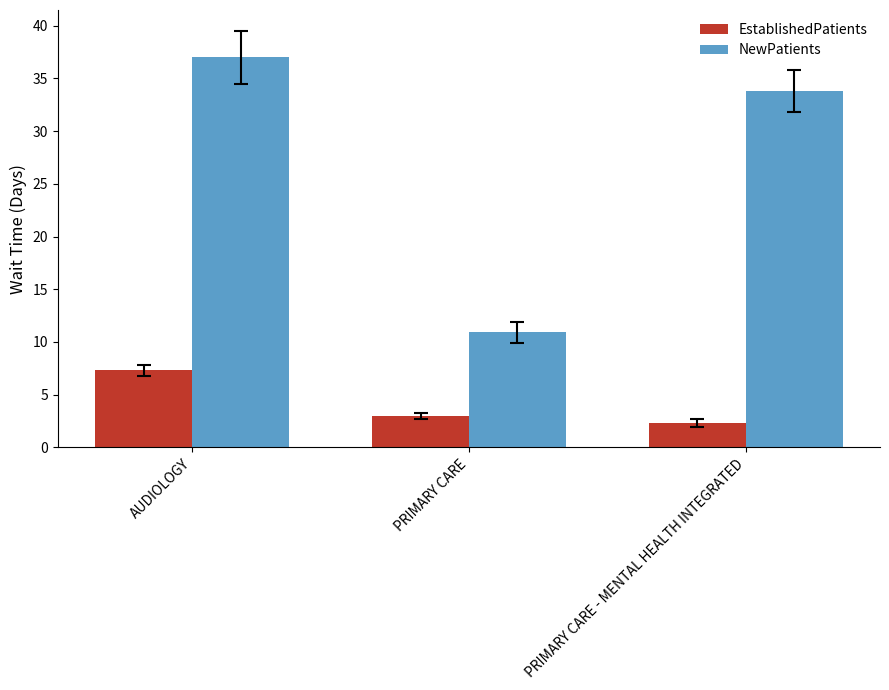

Which category has the highest value in the NewPatients series?

AUDIOLOGY